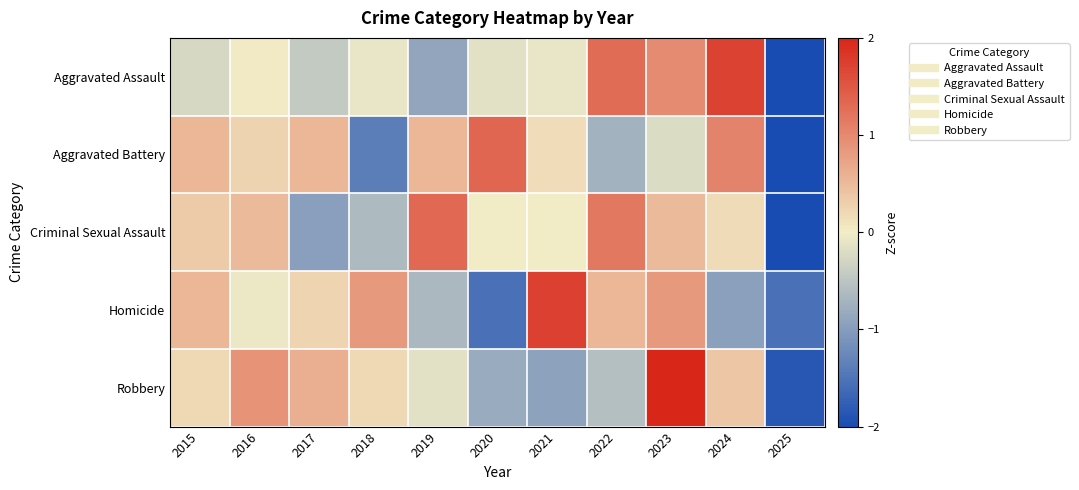

What is the maximum value shown in the chart?

2.1